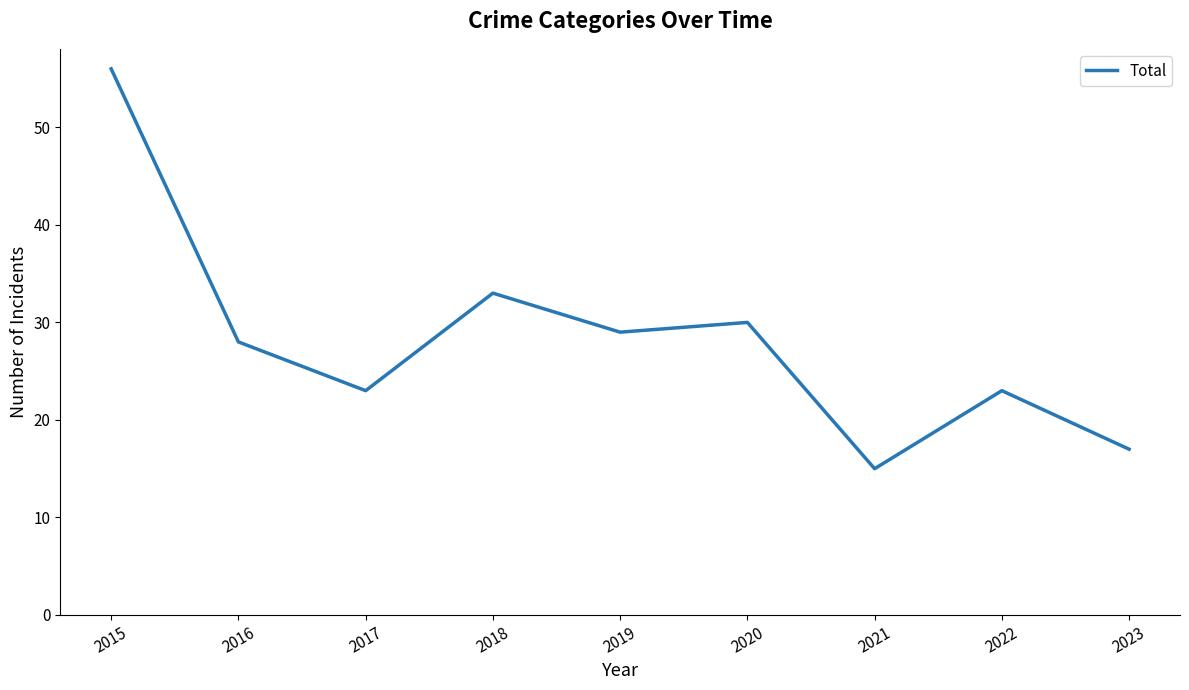

What is the difference between the maximum and second lowest values?

39